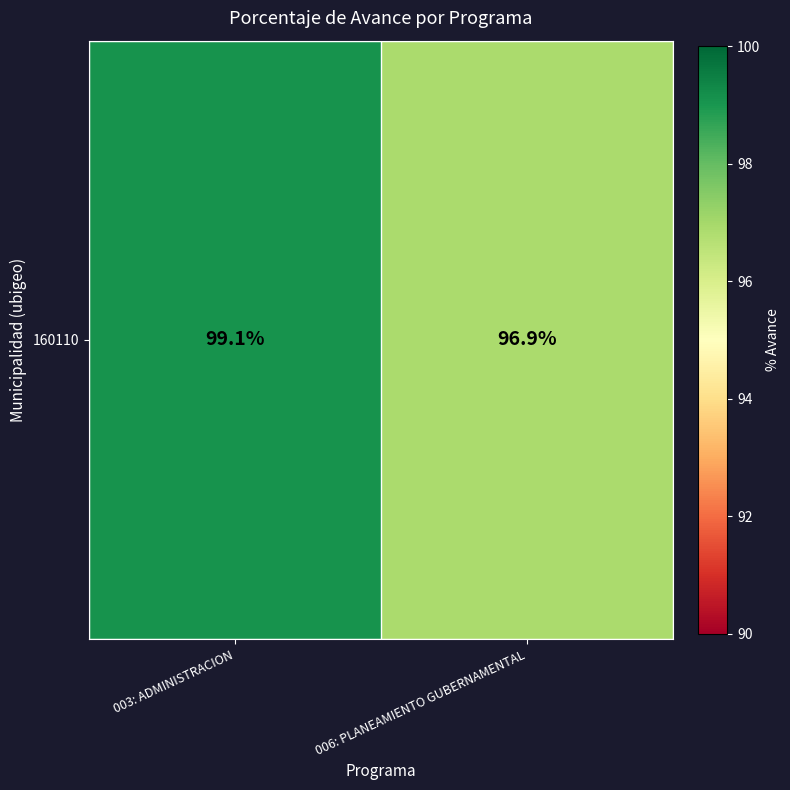

Count the number of categories in the chart.

2